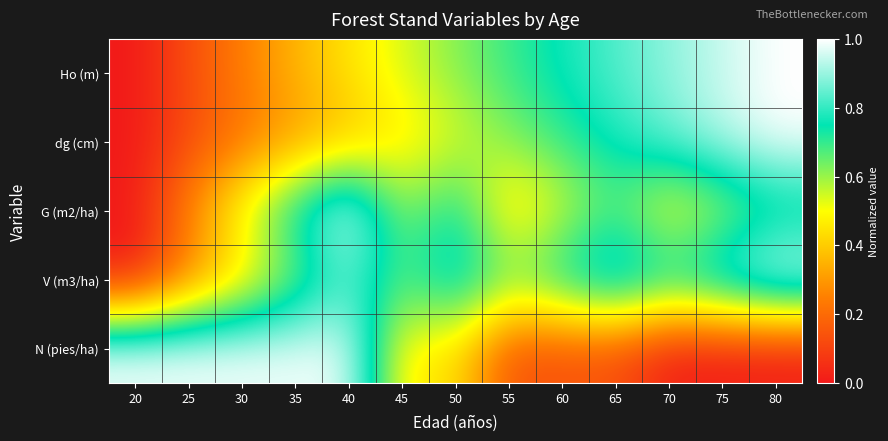

At 45, list the series in order from smallest to largest.

N (pies/ha), dg (cm), Ho (m), G (m2/ha), V (m3/ha)